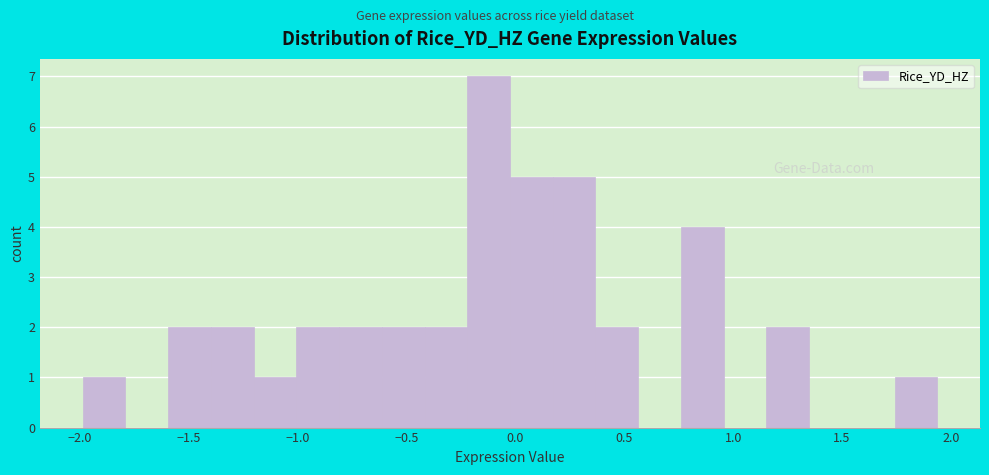

Read against the x-axis, roughly where is the centre of the tallest bar?

-0.10